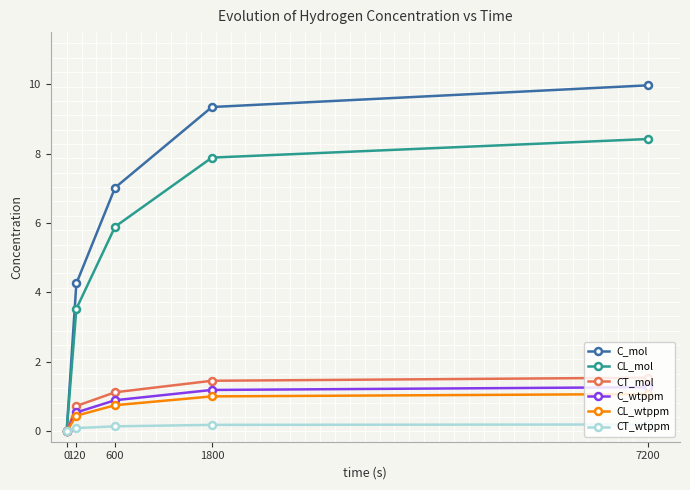

Which series has the largest total across all categories?

C_mol